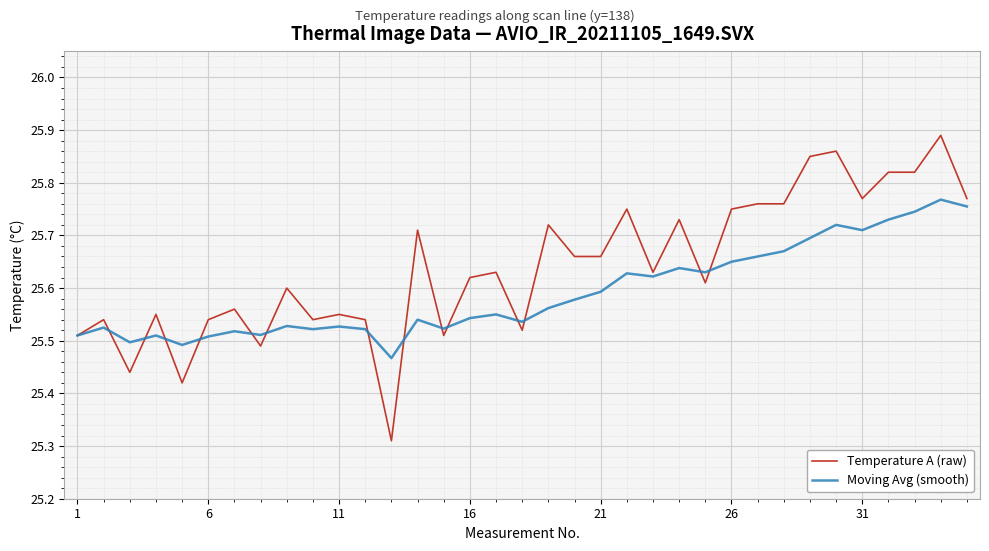

List the series in order of their peak value, highest first.

Temperature A (raw), Moving Avg (smooth)